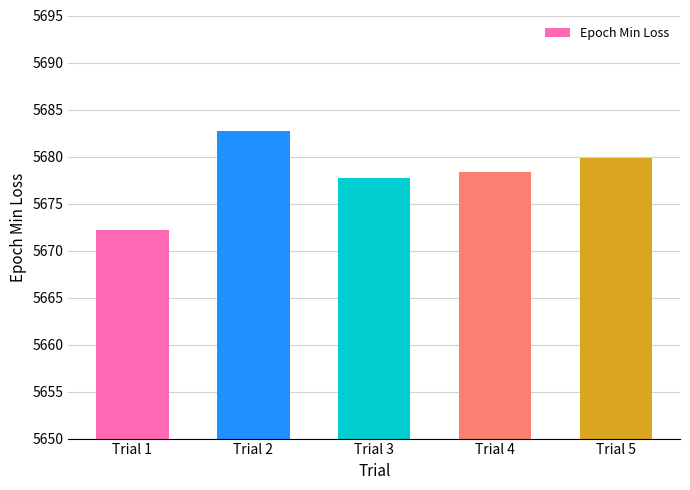

The value at Trial 1 is 5672.2. True or false?

True